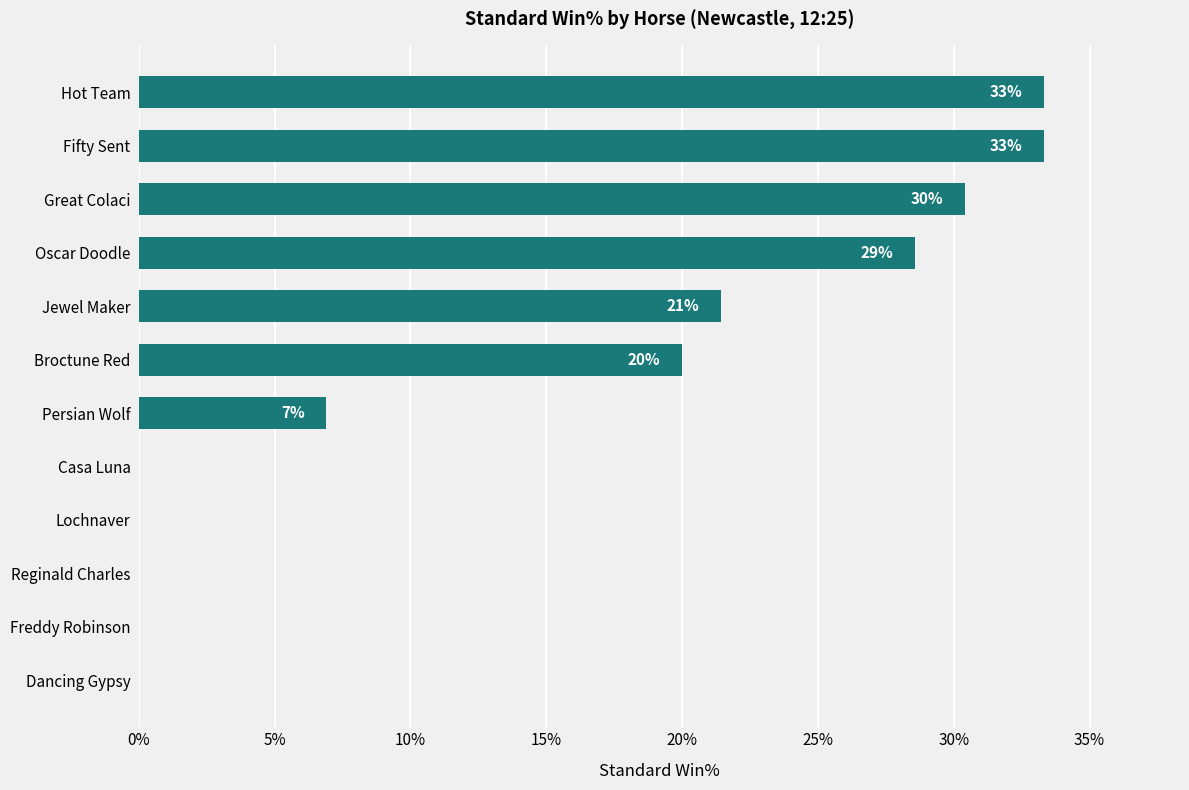

How many data points are above 20?

5